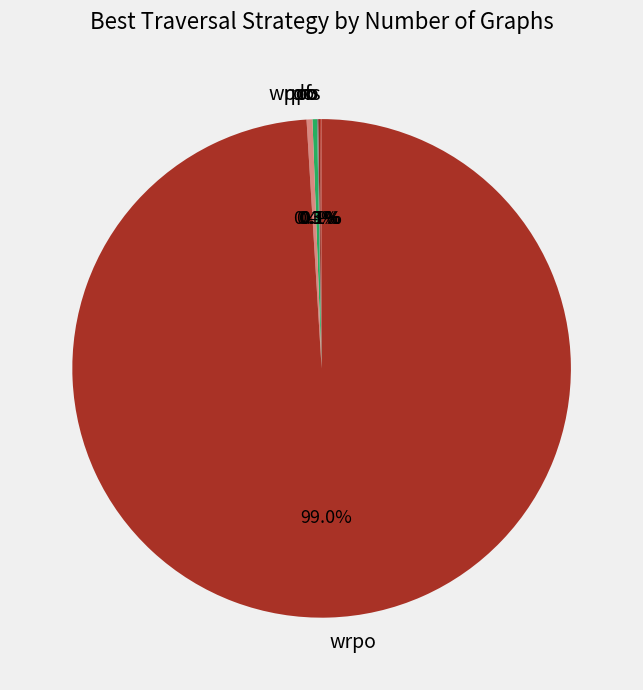

Is there any slice that represents more than half of the pie?

Yes